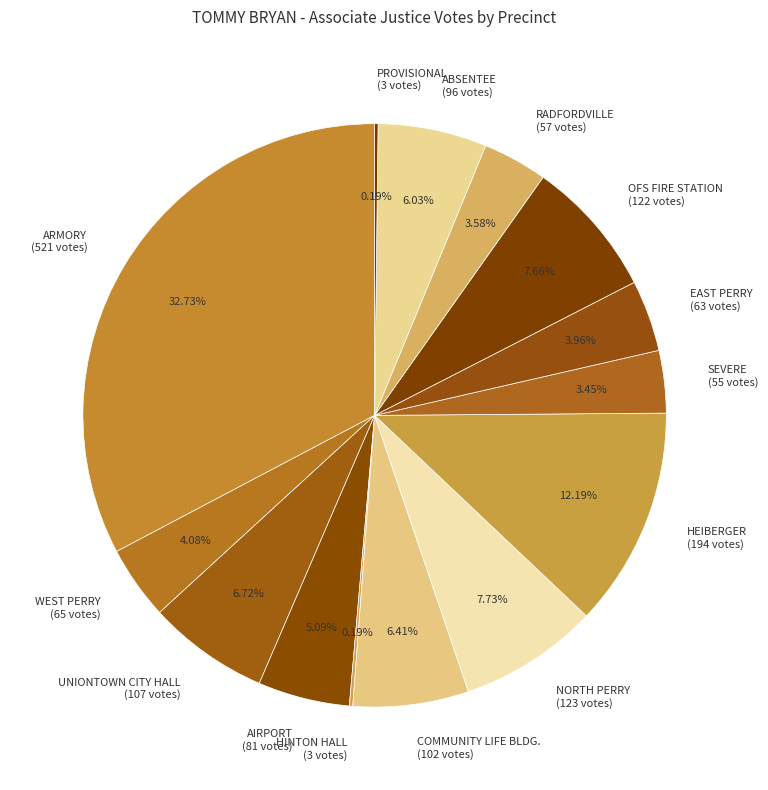

The ABSENTEE slice represents 13% of the pie. True or false?

False